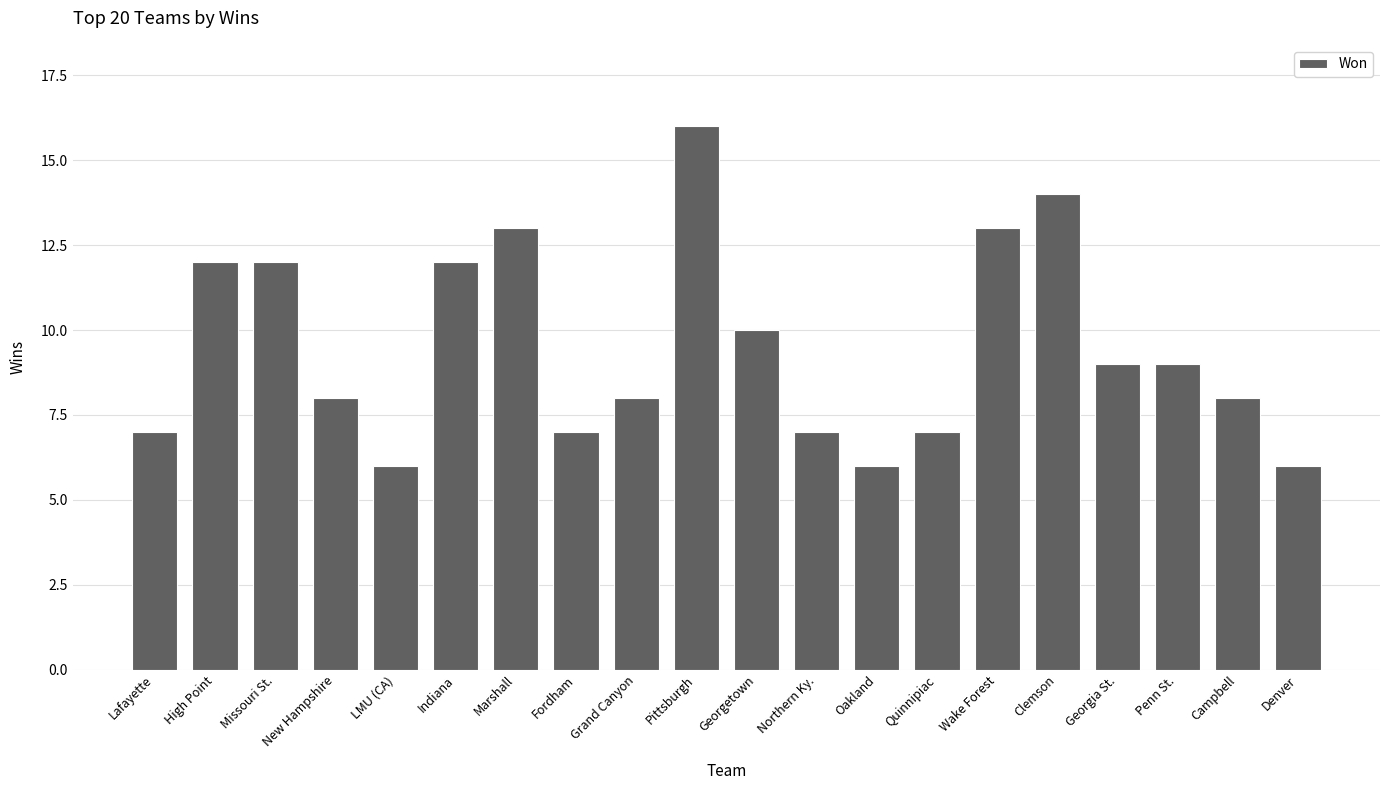

What is the greatest value displayed?

16